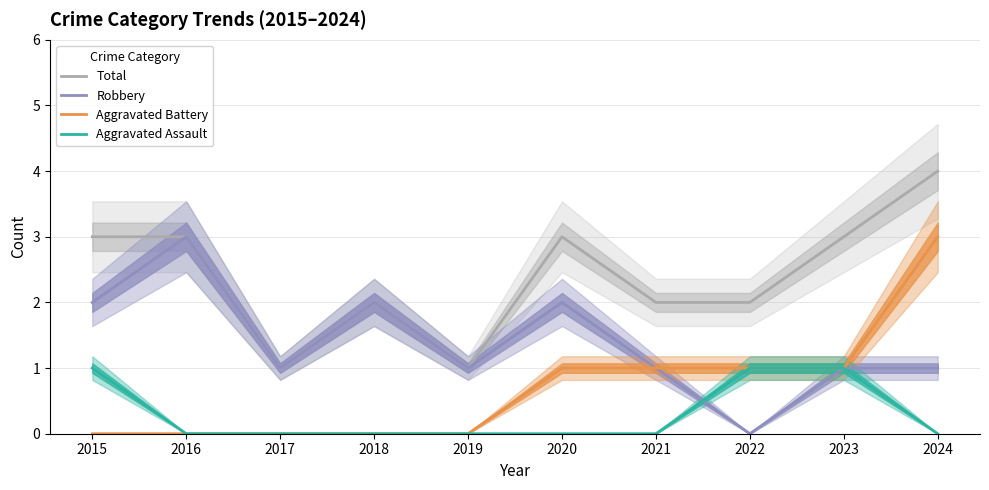

At which label does Robbery first exceed 1?

2015